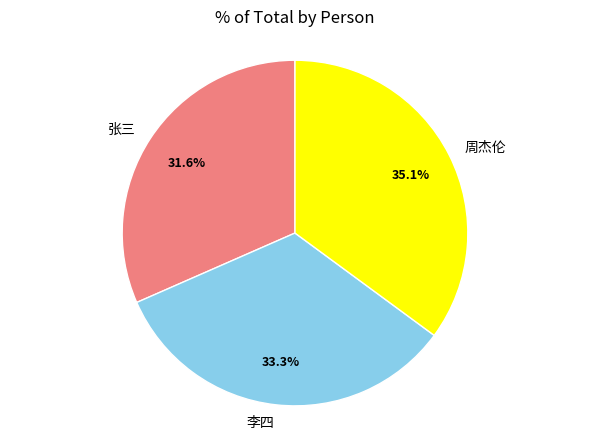

Which has a higher value, 周杰伦 or 李四?

周杰伦